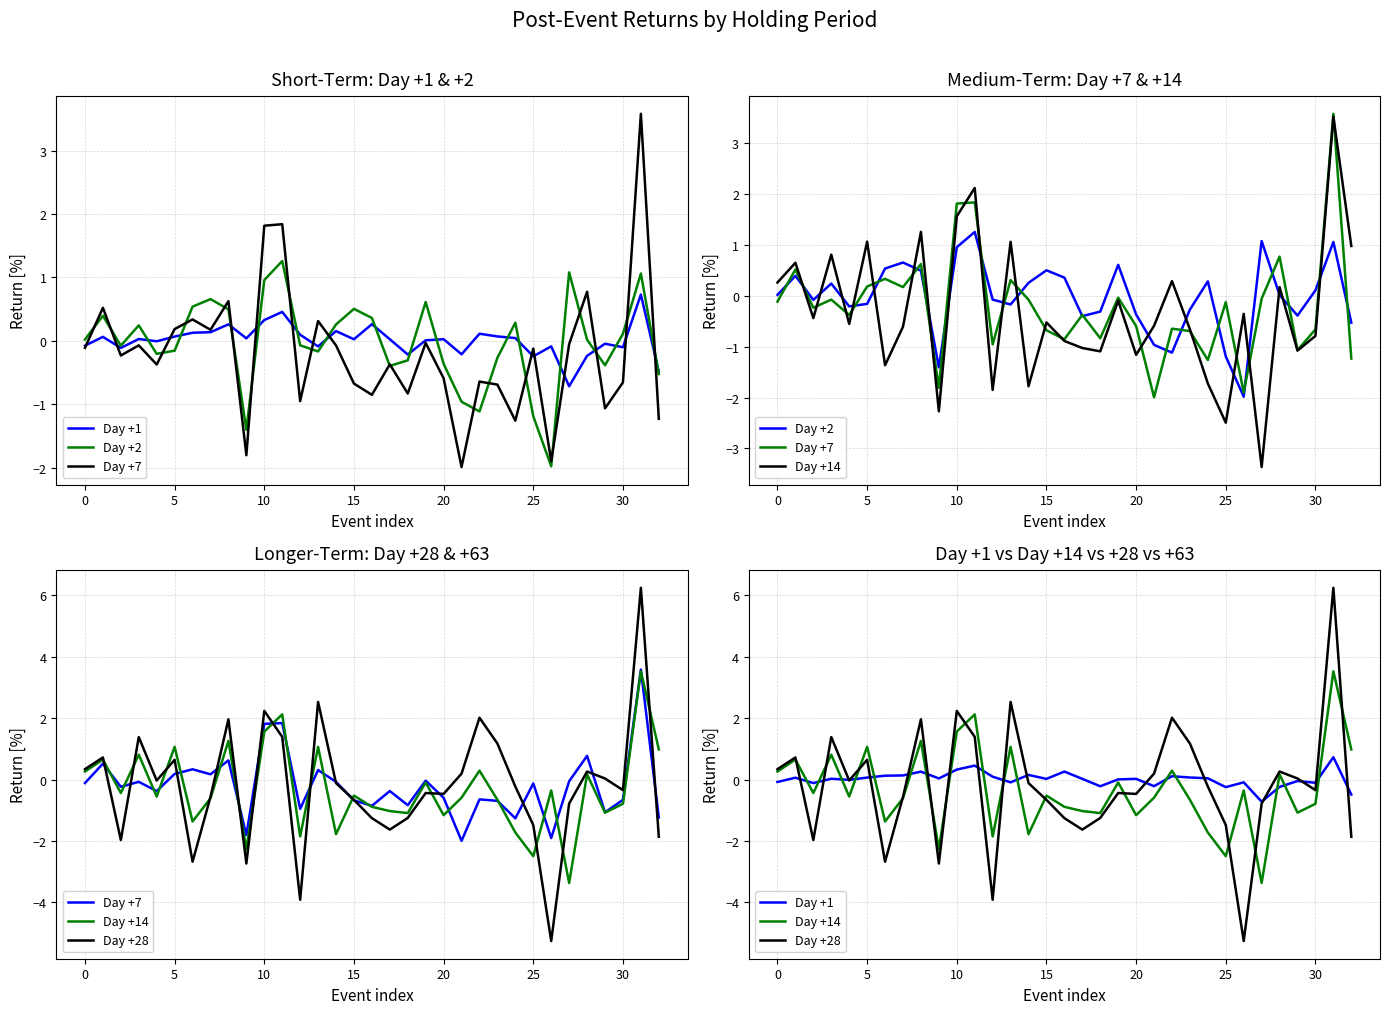

Reading left to right, transcribe all the data shown in this chart.

Day +1: -0.1	0.1	-0.1	0.0	-0.0	0.1	0.1	0.1	0.3	0.0	0.3	0.5	0.1	-0.1	0.2	0.0	0.3	0.0	-0.2	0.0	0.0	-0.2	0.1	0.1	0.0	-0.2	-0.1	-0.7	-0.2	-0.0	-0.1	0.7	-0.5
Day +2: 0.0	0.4	-0.1	0.2	-0.2	-0.2	0.5	0.7	0.5	-1.4	1.0	1.3	-0.1	-0.2	0.3	0.5	0.4	-0.4	-0.3	0.6	-0.4	-1.0	-1.1	-0.3	0.3	-1.2	-2.0	1.1	0.0	-0.4	0.1	1.1	-0.5
Day +7: -0.1	0.5	-0.2	-0.1	-0.4	0.2	0.3	0.2	0.6	-1.8	1.8	1.8	-1.0	0.3	-0.1	-0.7	-0.9	-0.4	-0.8	-0.0	-0.6	-2.0	-0.6	-0.7	-1.3	-0.1	-1.9	-0.1	0.8	-1.1	-0.7	3.6	-1.2
Day +14: 0.3	0.7	-0.4	0.8	-0.6	1.1	-1.4	-0.6	1.3	-2.3	1.6	2.1	-1.8	1.1	-1.8	-0.5	-0.9	-1.0	-1.1	-0.1	-1.2	-0.6	0.3	-0.7	-1.7	-2.5	-0.4	-3.4	0.2	-1.1	-0.8	3.5	1.0
Day +28: 0.3	0.7	-2.0	1.4	-0.0	0.6	-2.7	-0.6	2.0	-2.7	2.2	1.4	-3.9	2.5	-0.1	-0.7	-1.3	-1.6	-1.2	-0.4	-0.5	0.2	2.0	1.2	-0.2	-1.5	-5.3	-0.8	0.3	0.0	-0.3	6.2	-1.9